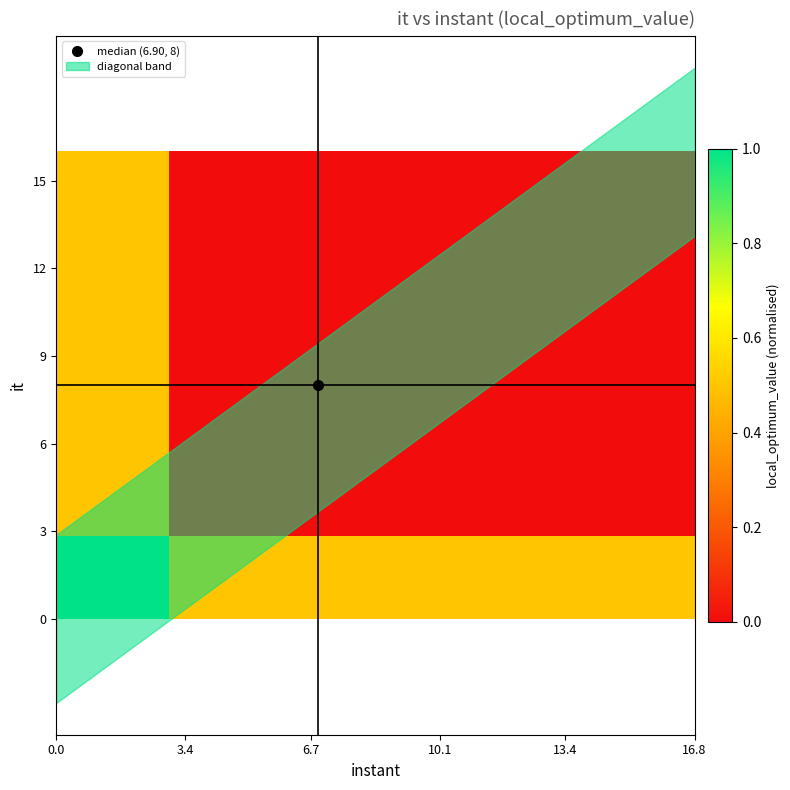

How many distinct data groups are displayed?

17